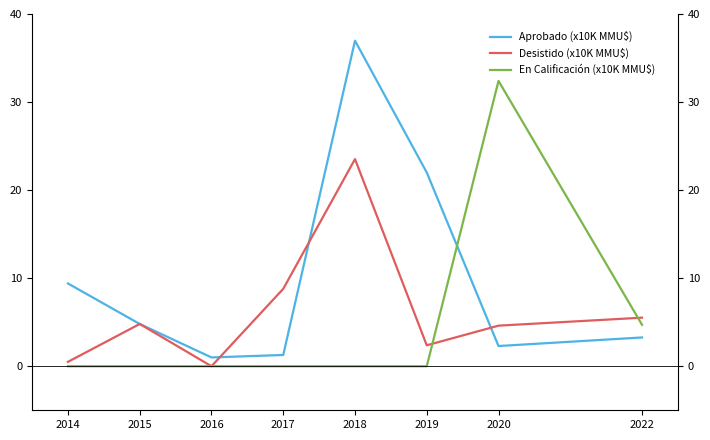

How many series are shown in this chart?

3